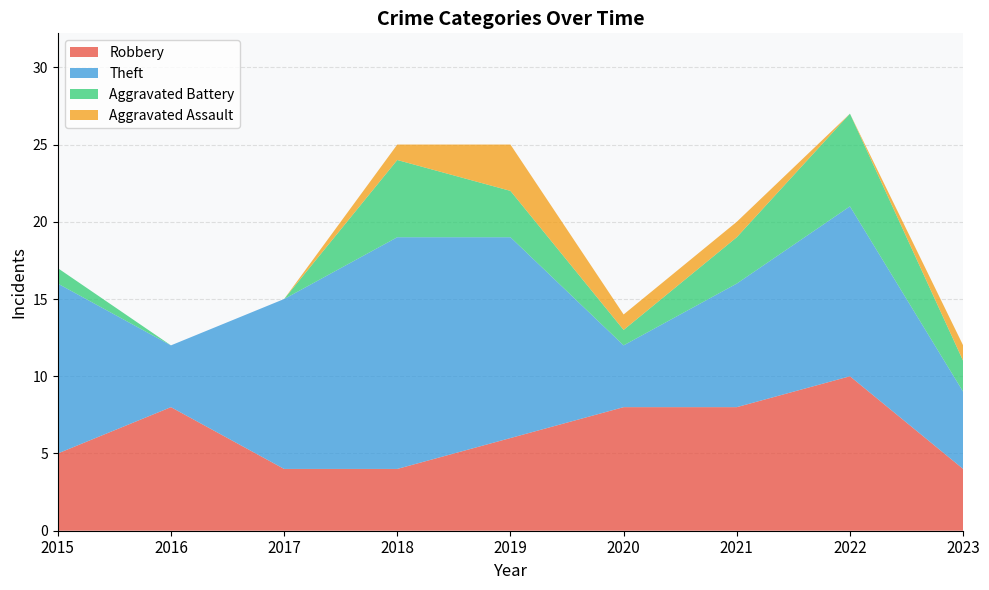

What value does the Robbery series have at 2015?

5